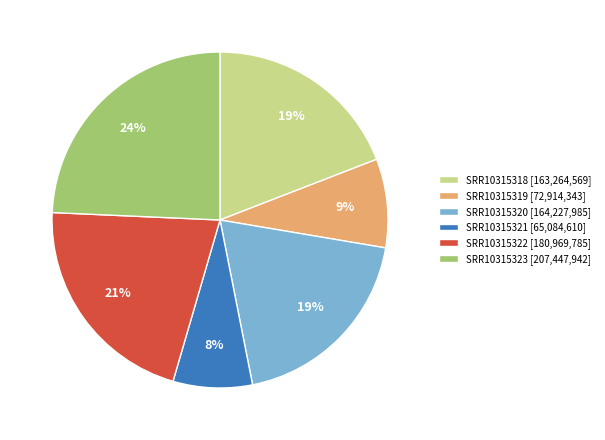

What is the smallest slice in the pie chart?

SRR10315321